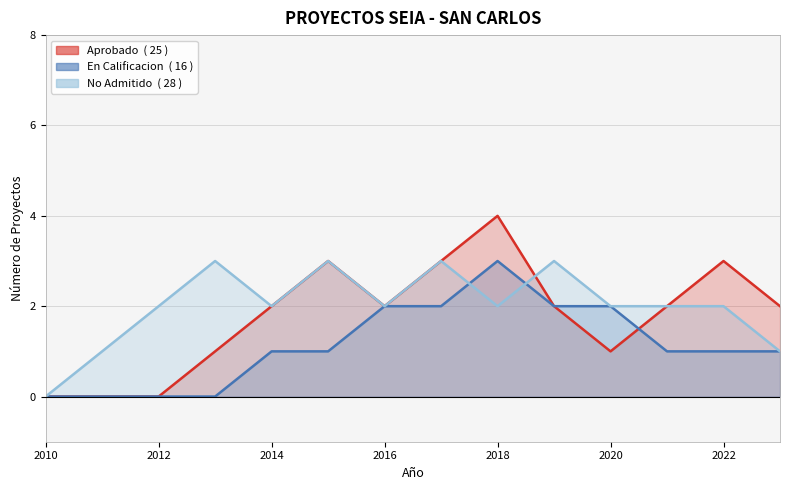

Reading right to left, extract all data points from this chart.

Aprobado: 2	3	2	1	2	4	3	2	3	2	1	0	0	0
En Calificacion: 1	1	1	2	2	3	2	2	1	1	0	0	0	0
No Admitido: 1	2	2	2	3	2	3	2	3	2	3	2	1	0